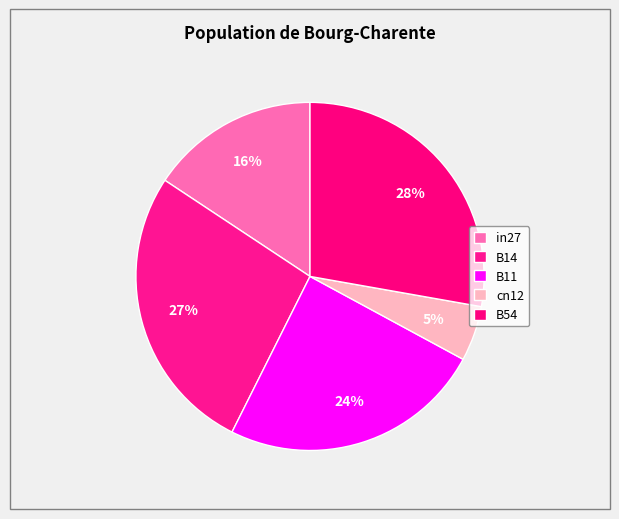

To the nearest percent, what is the difference between the cn12 and B11 slice percentages?

19%